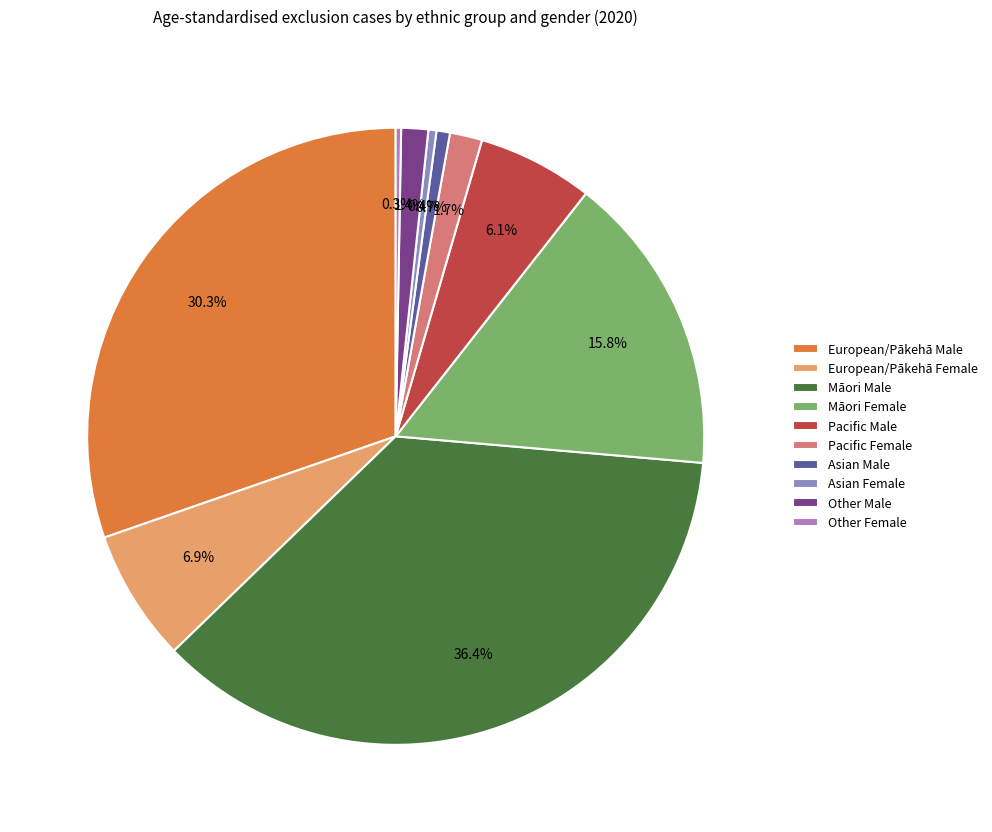

Combined, do European/Pākehā Male and Other Male account for over 50%?

No